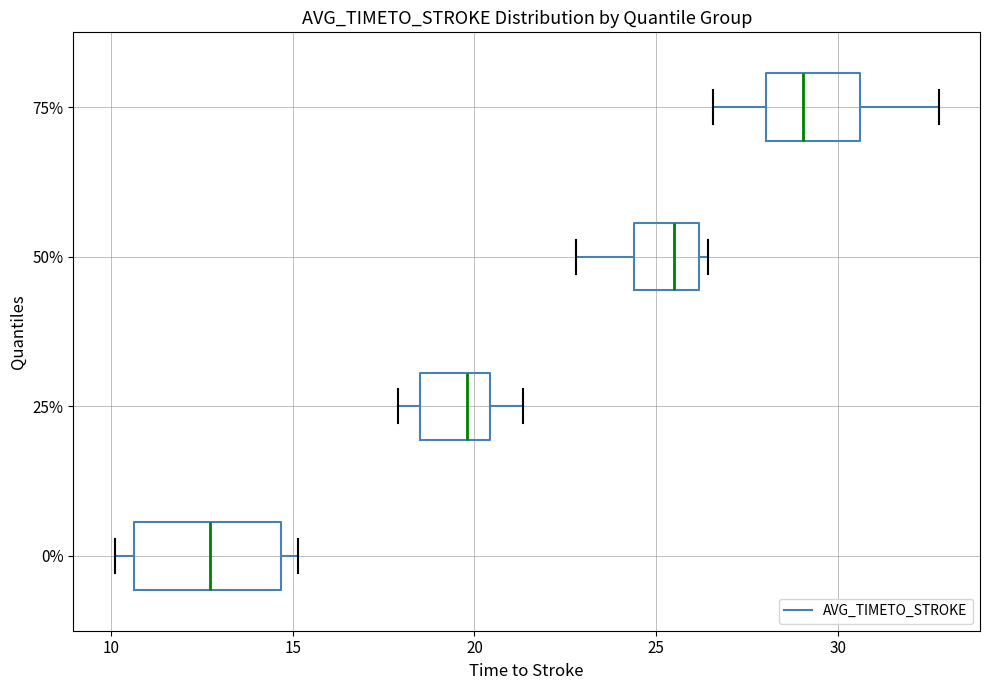

Which box is the widest, from its left edge to its right edge?

0%